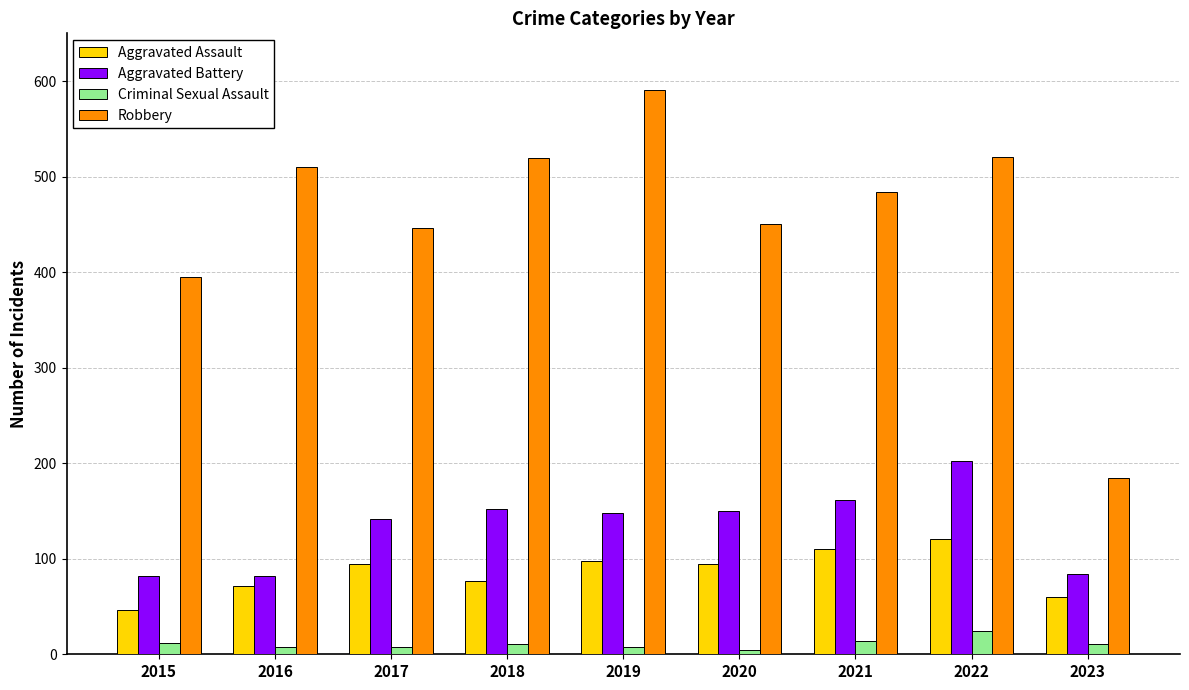

What is the average value of the Aggravated Assault series?

86